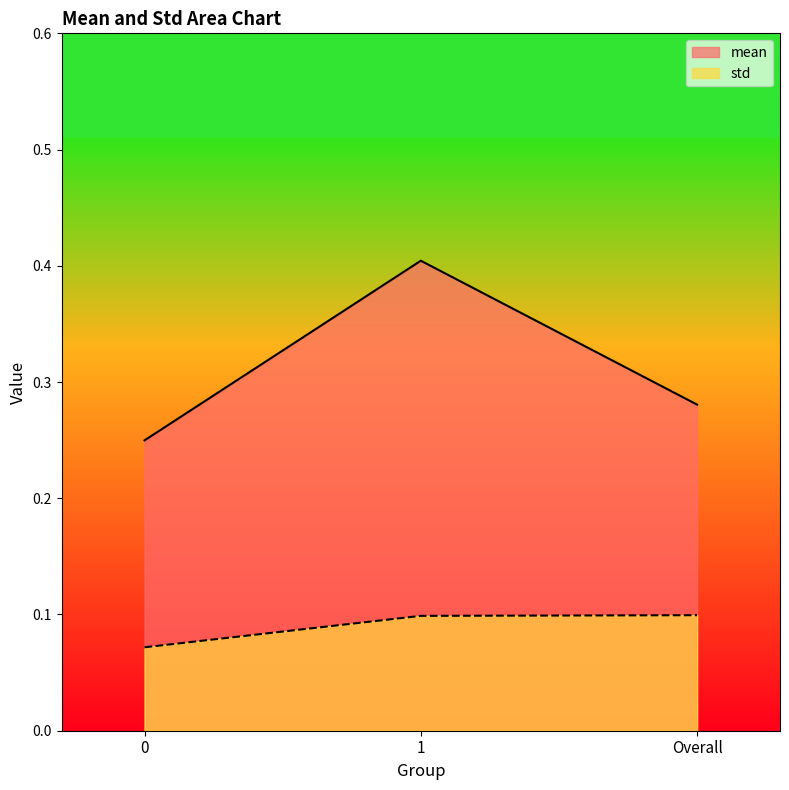

True or false: mean has a value of 0.3 at Overall.

True